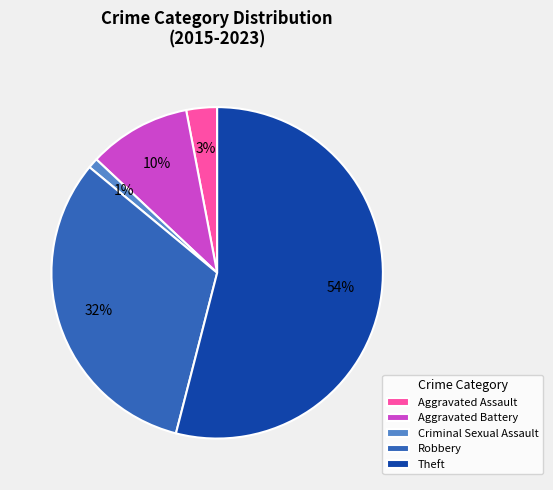

Count the number of slices in the pie.

5